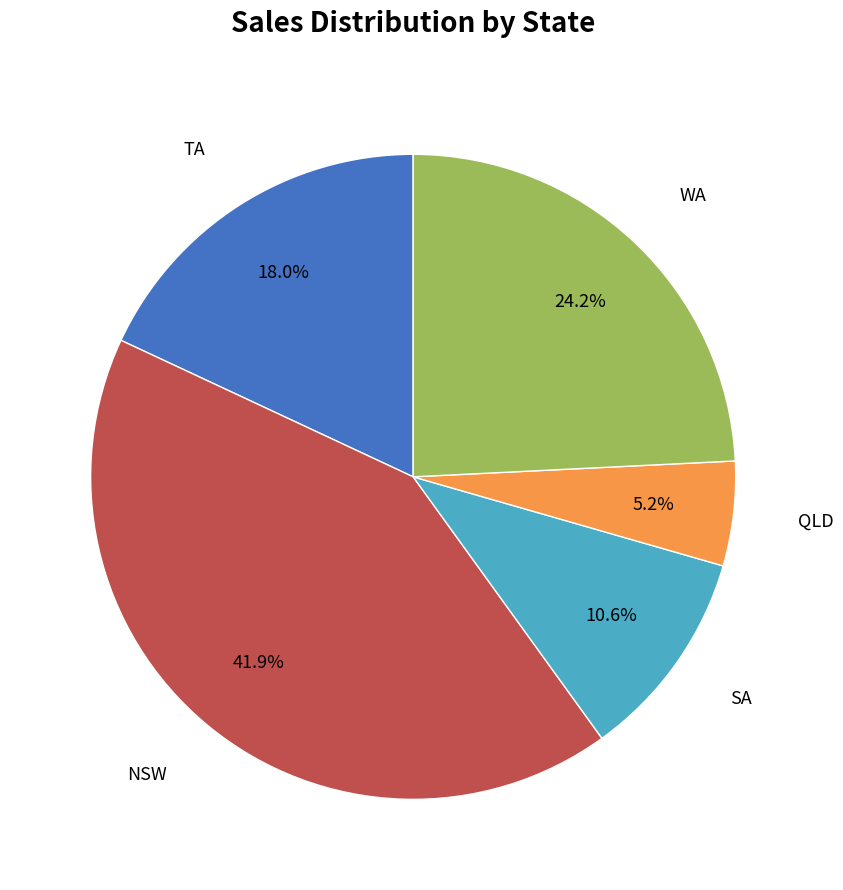

Does any single category account for the majority?

No